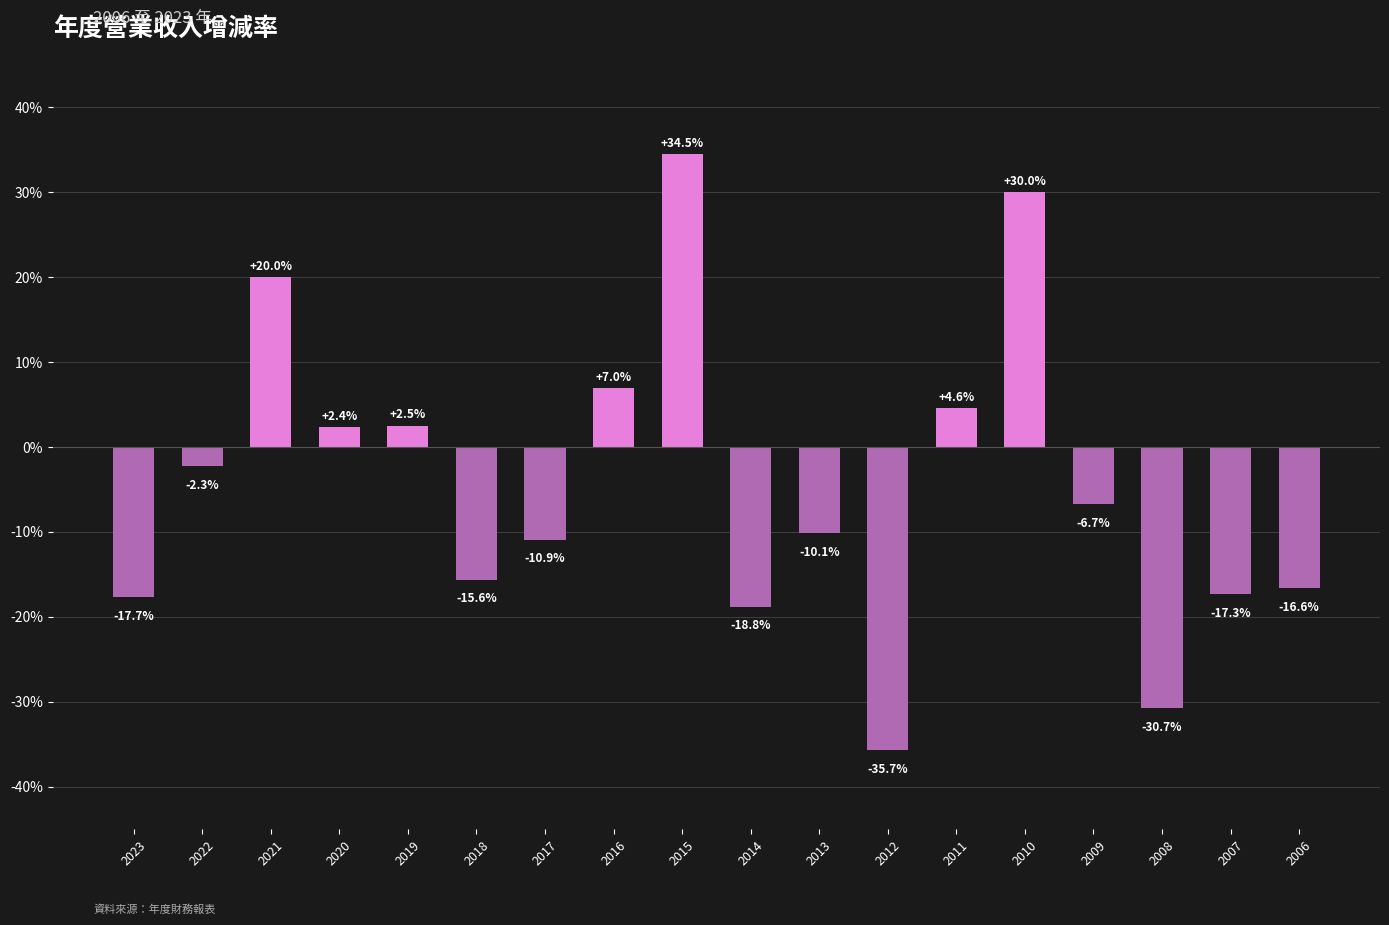

At which category does the chart reach its minimum across all series?

2012